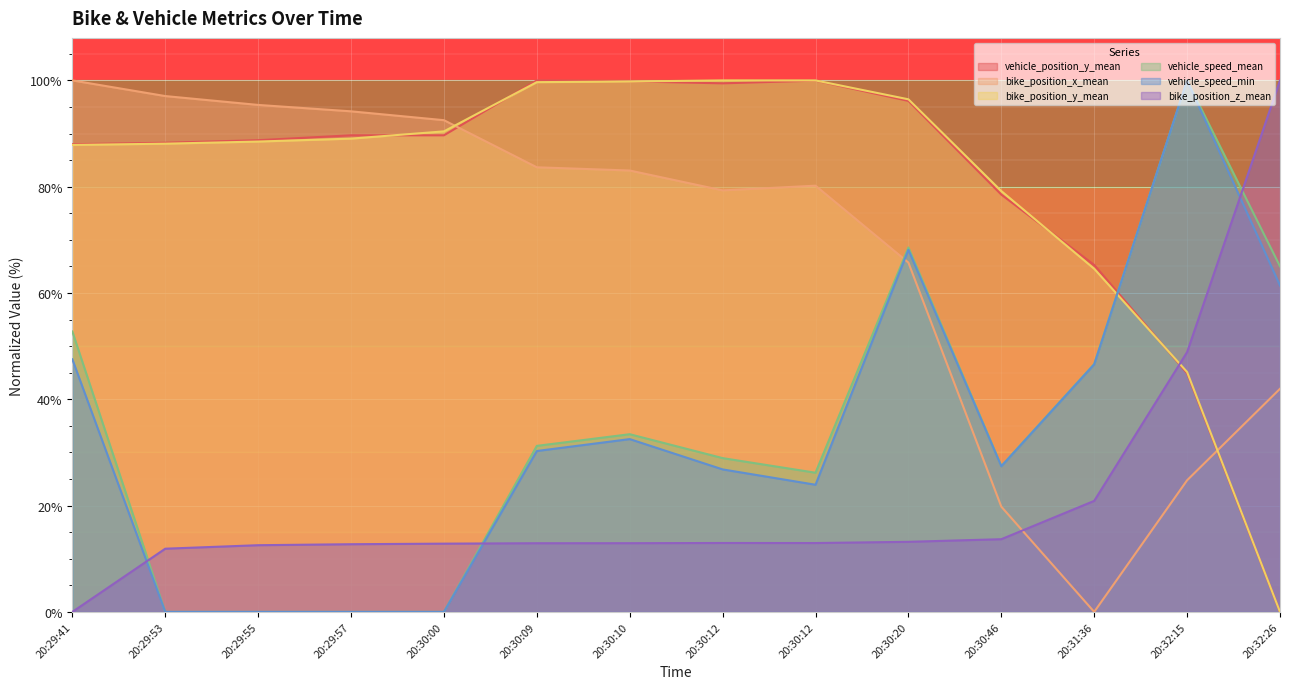

Where does the bike_position_z_mean series first go above 12?

20:29:55